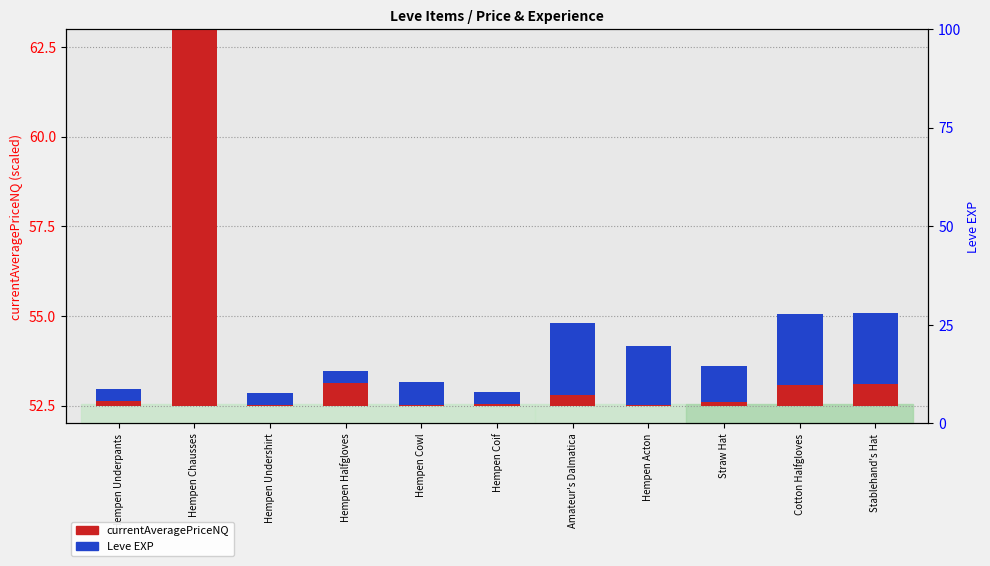

What position from the right is Amateur's Dalmatica?

5